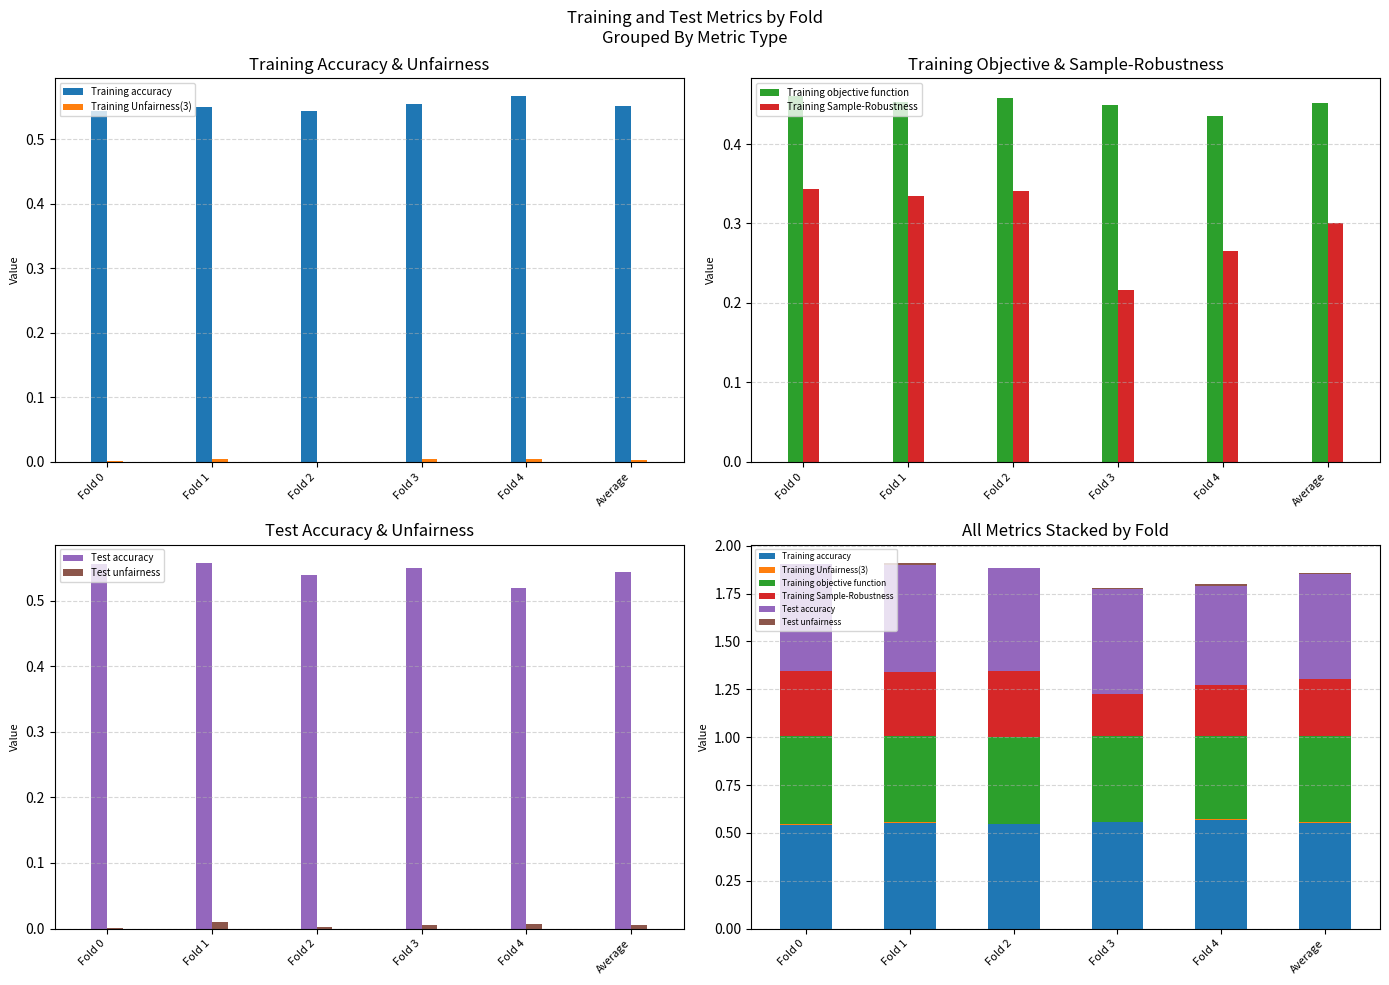

Which series has the largest total across all categories?

Training accuracy